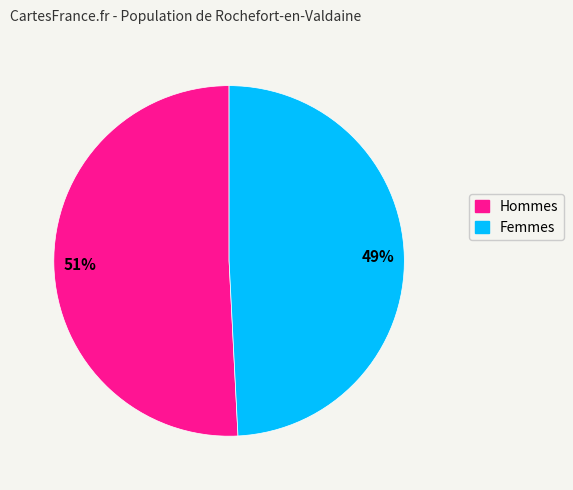

To the nearest percent, what is the average slice percentage?

50%